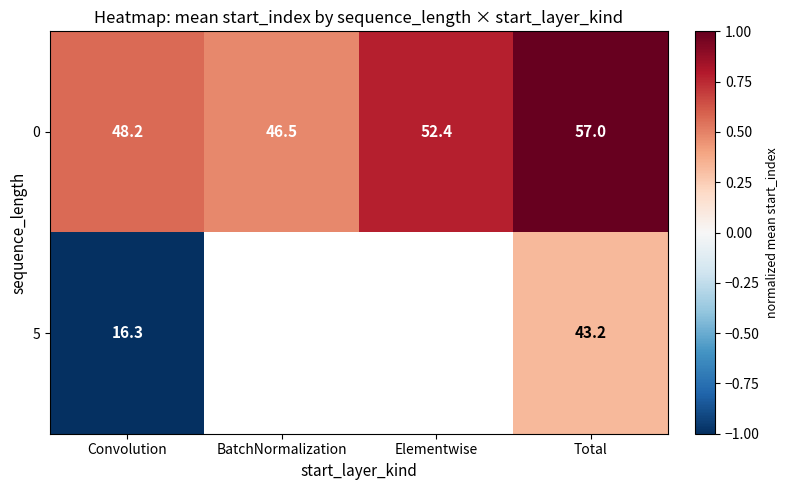

True or false: 5 has a value of -0.5 at Convolution.

False